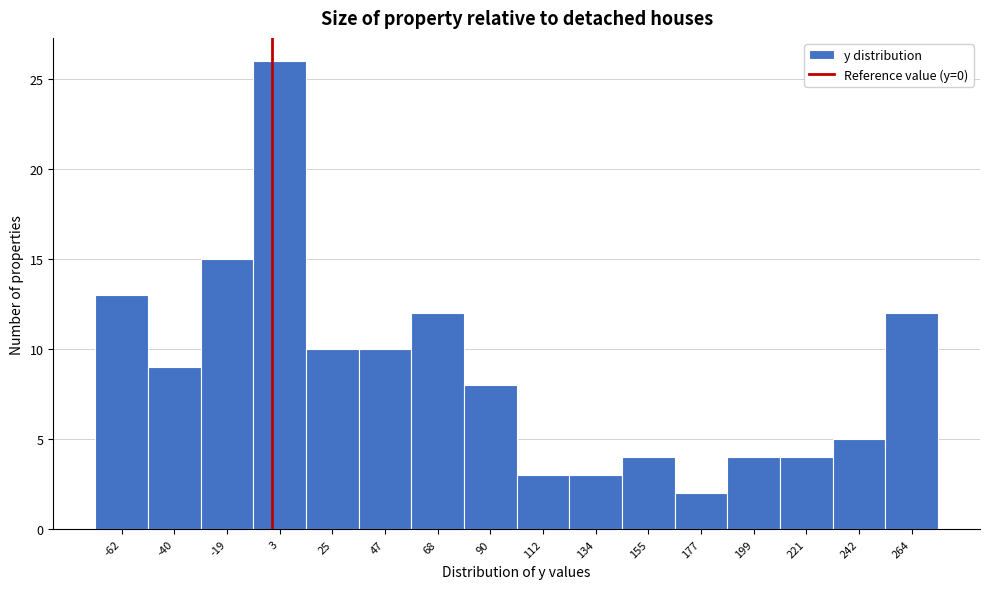

Reading left to right, transcribe this chart: for each bar, give the range it covers on the x-axis and its height. Neither the bar edges nor the heights are printed on the chart, so give them approximately, as read against the axes.

-75 to -50: 13
-50 to -30: 9
-30 to -10: 15
-10 to 15: 26
15 to 35: 10
35 to 60: 10
60 to 80: 12
80 to 100: 8
100 to 125: 3
125 to 145: 3
145 to 165: 4
165 to 190: 2
190 to 210: 4
210 to 230: 4
230 to 255: 5
255 to 275: 12